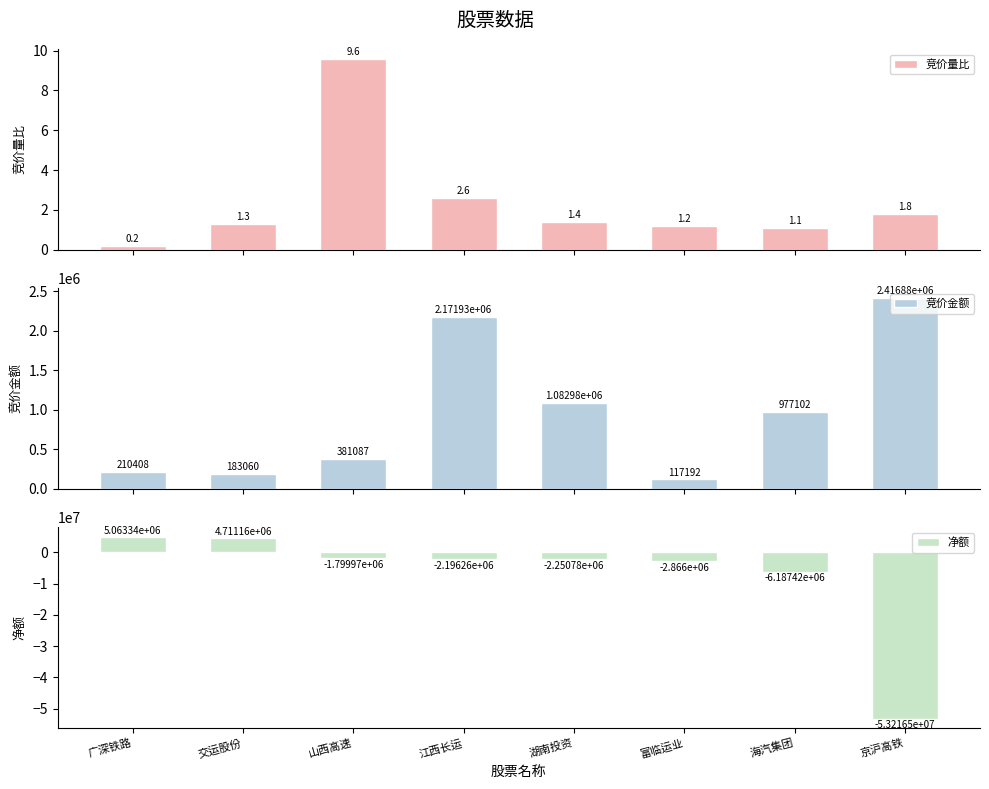

Reading left to right, extract all data points from this chart.

竞价量比: 0.2	1.3	9.6	2.6	1.4	1.2	1.1	1.8
竞价金额: 210408.0	183060.0	381087.0	2171934.0	1082984.0	117192.0	977102.0	2416878.0
净额: 5063343.0	4711163.0	-1799970.0	-2196260.0	-2250781.0	-2866004.0	-6187422.0	-53216500.0